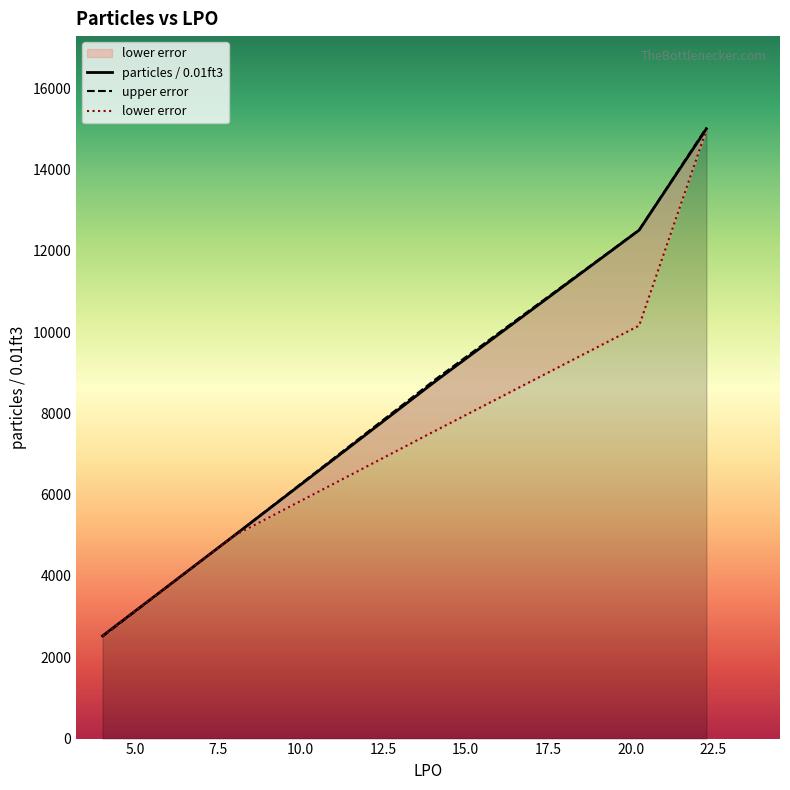

What is the difference between the second highest and second lowest values in the particles / 0.01ft3 series?

7508.9